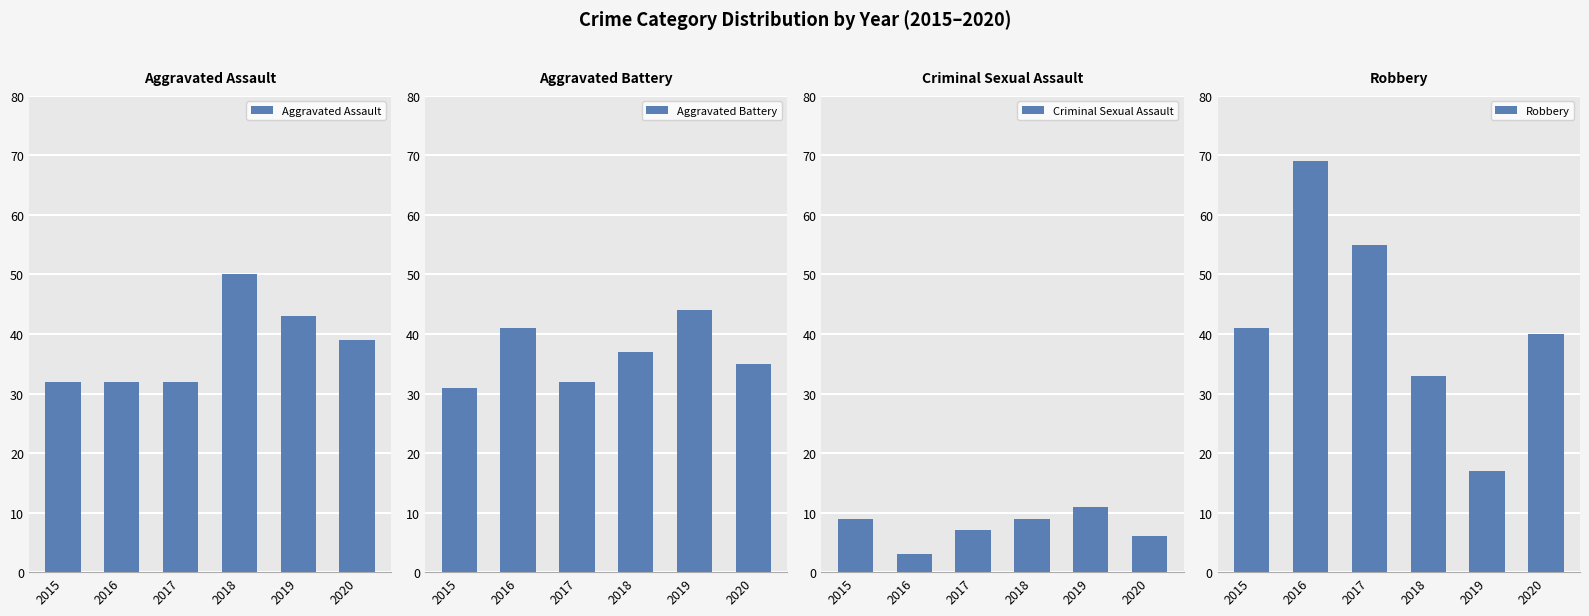

At how many categories does at least one series exceed 35?

6